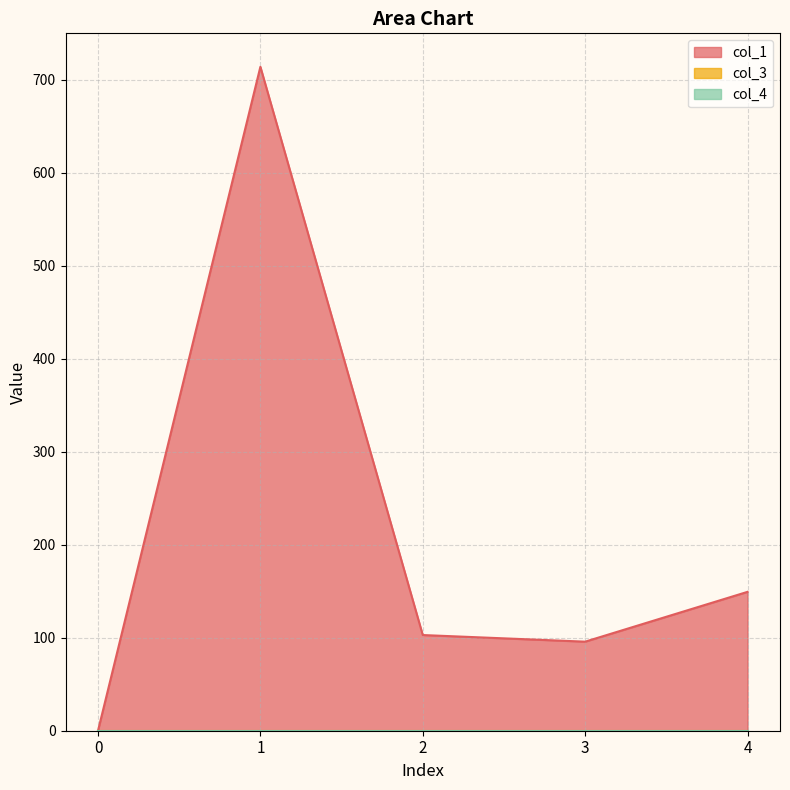

True or false: col_4 and col_3 cross at least once.

False